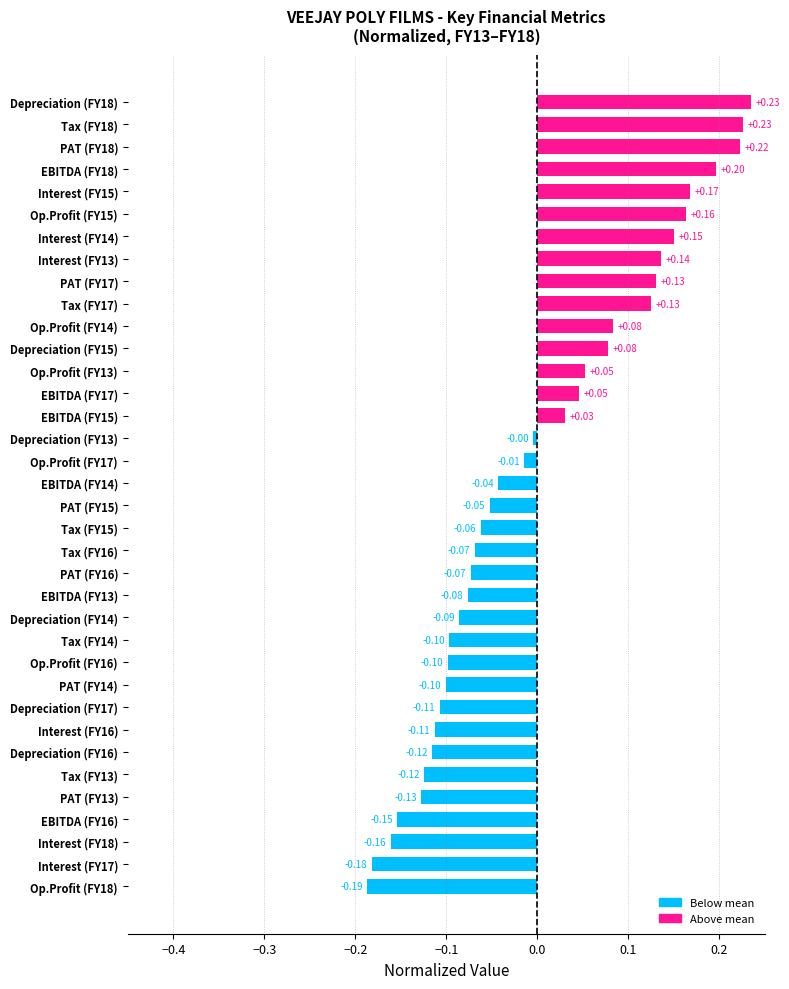

Which category has the lowest value across all series?

Op.Profit (FY18)